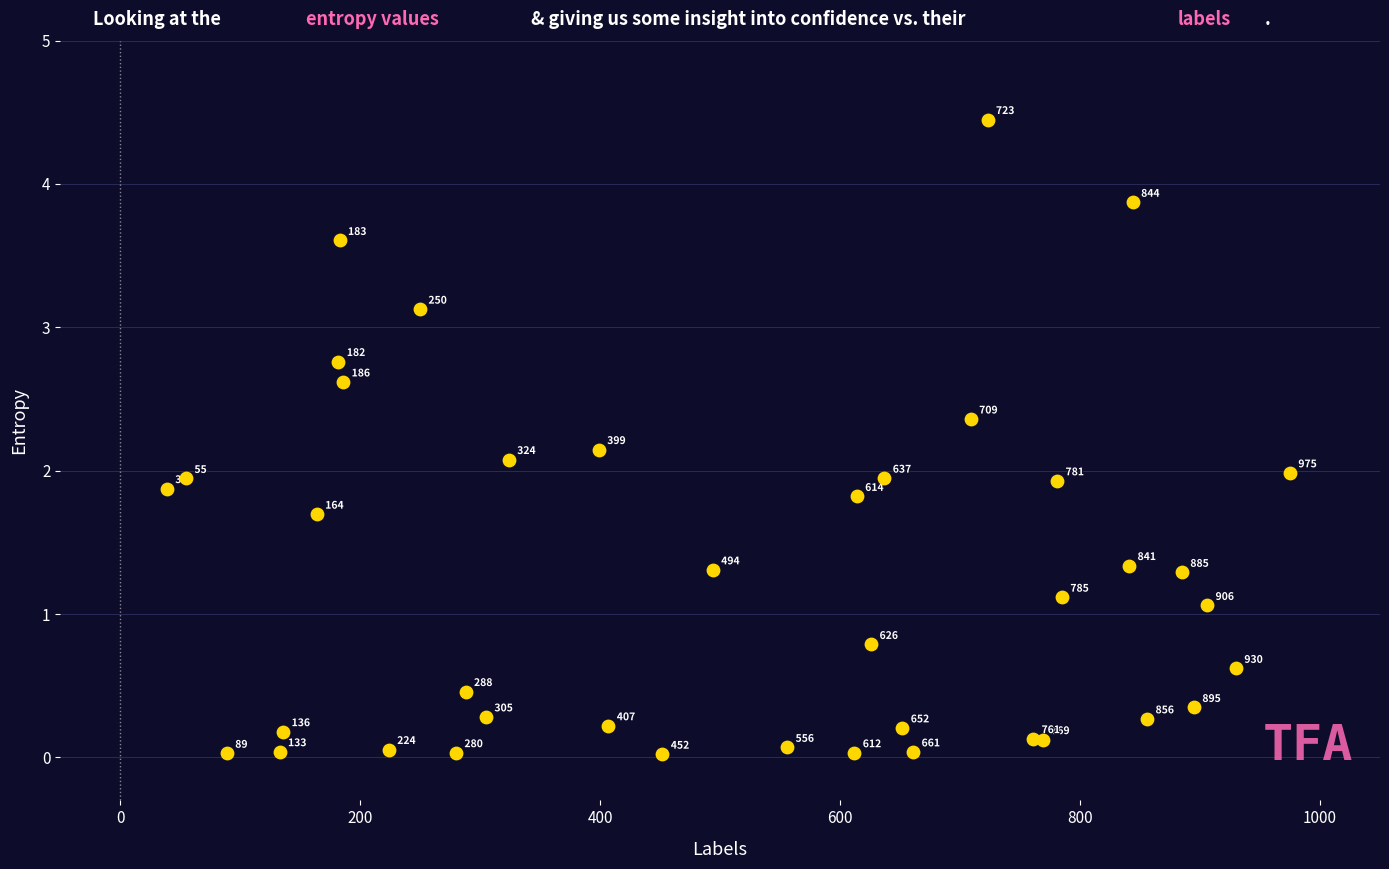

What Y value in the scatter plot is closest to 2?

2.0